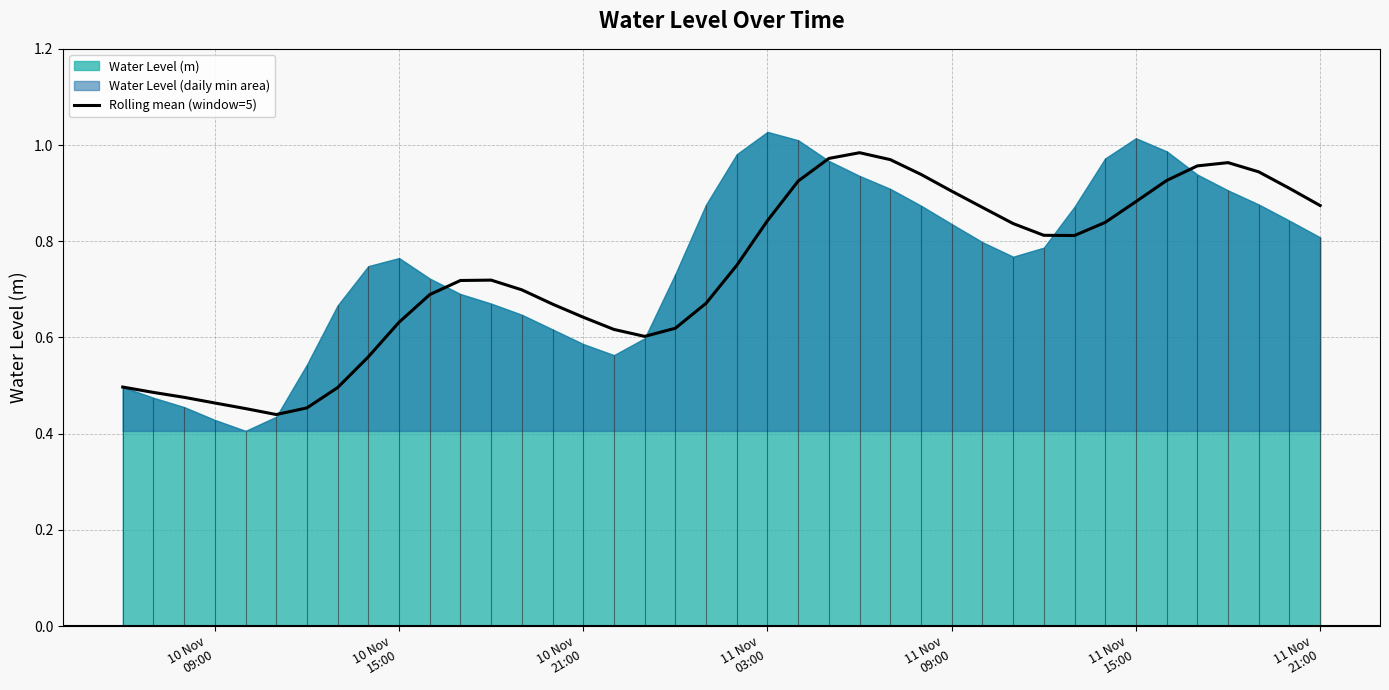

What position from the left is 11 Nov
09:00?

5